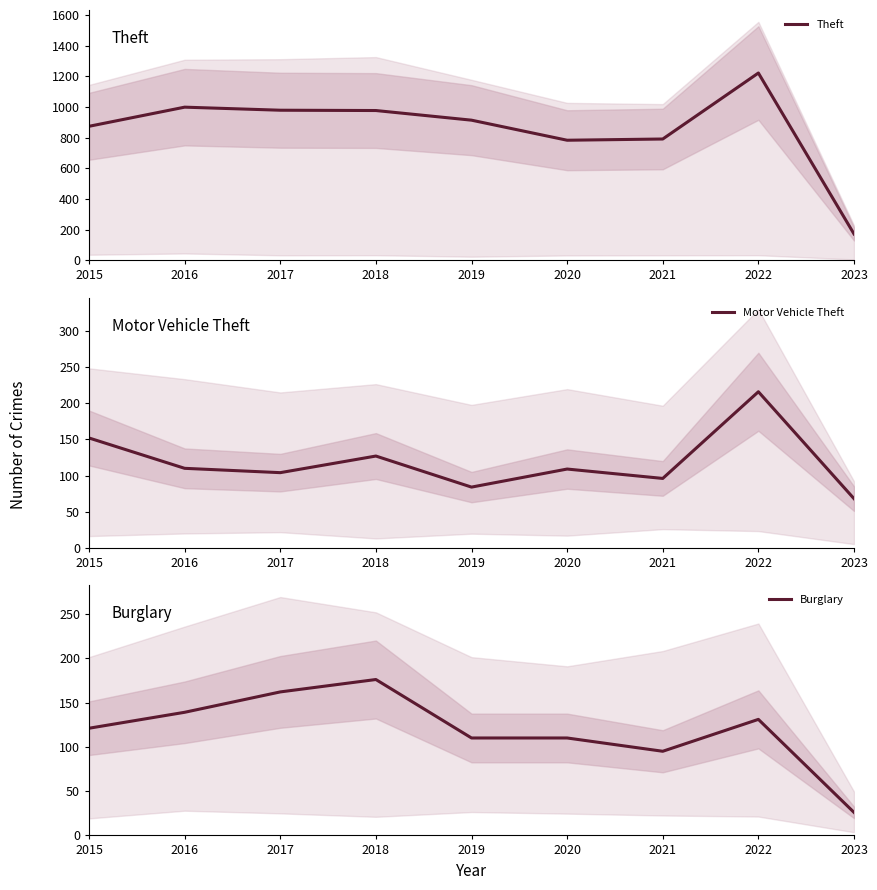

True or false: Burglary and Theft intersect in this chart.

False